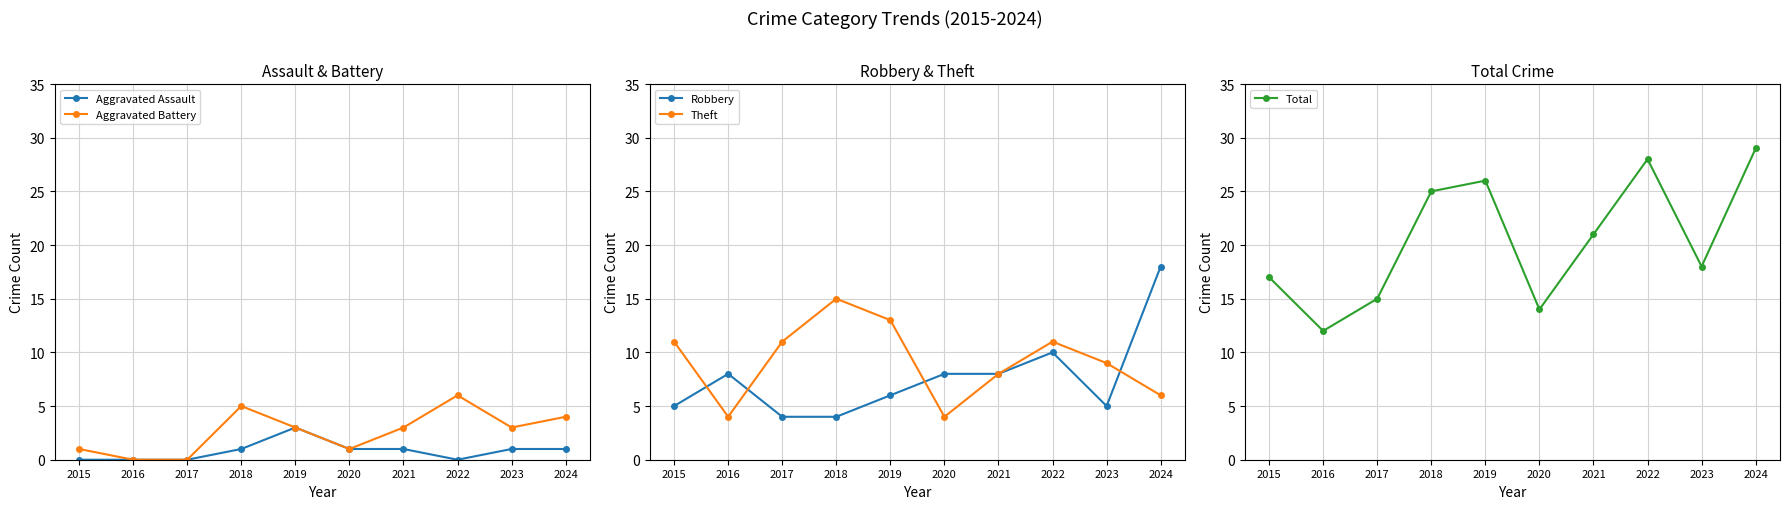

How many positive values does the Aggravated Battery series have?

8